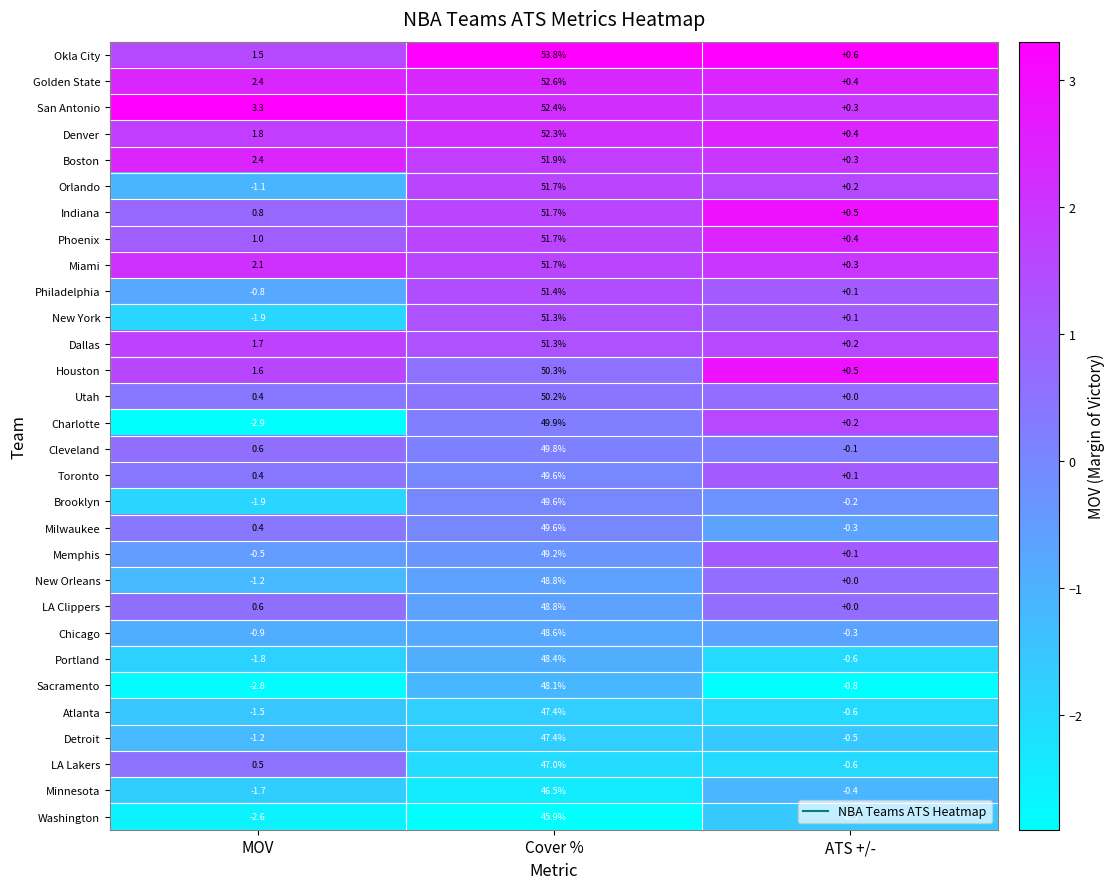

Read the Sacramento value at Cover %.

48.1